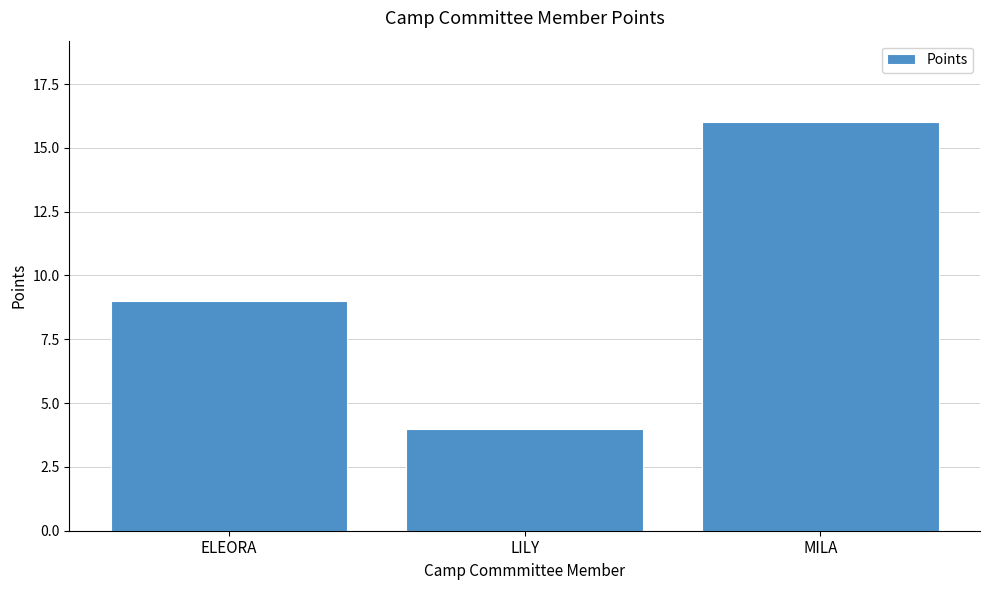

What is the ratio of the value at ELEORA to the value at MILA?

0.6